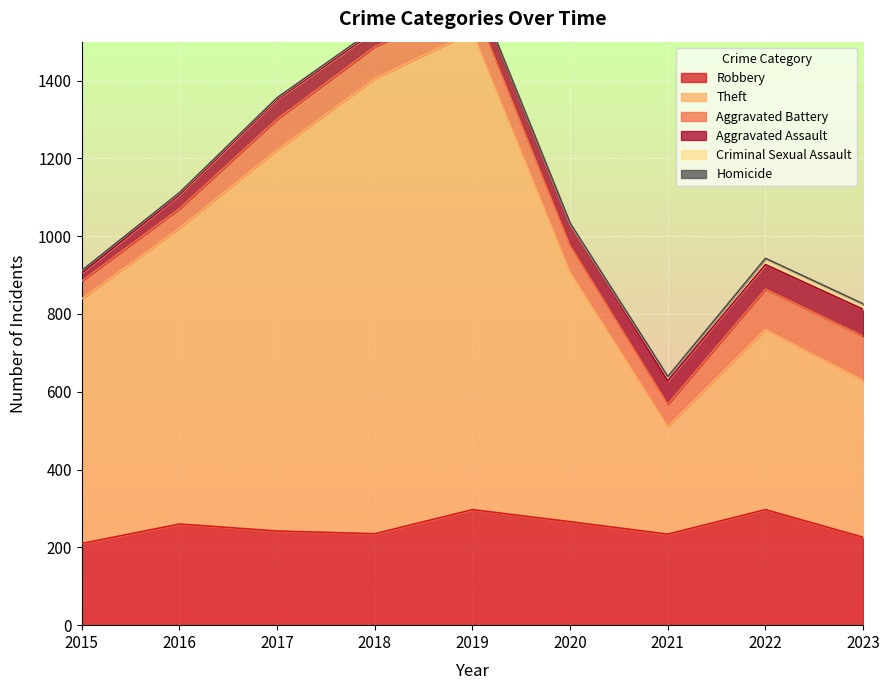

How many series are shown in this chart?

6